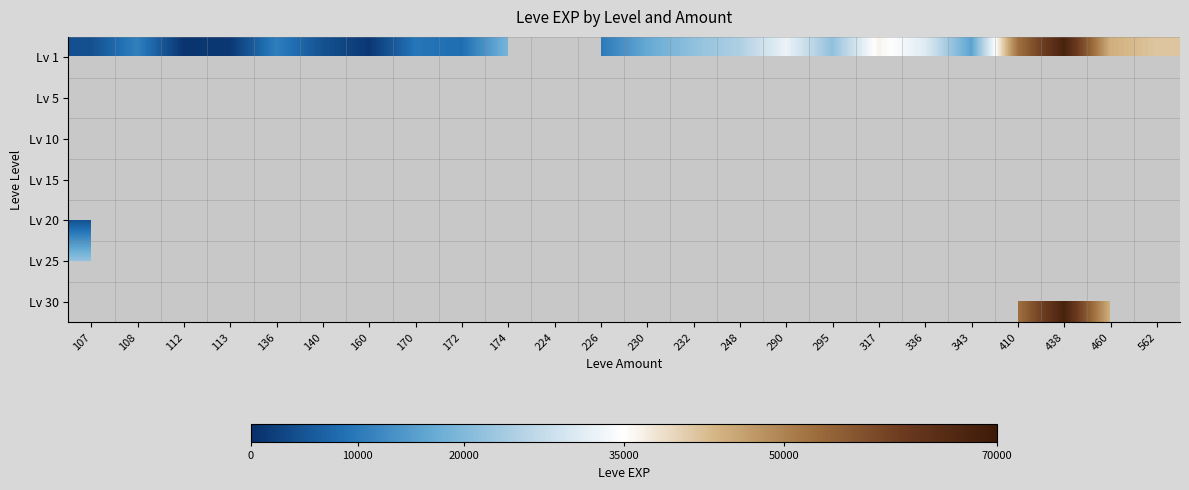

Which category has the lowest value across all series?

112